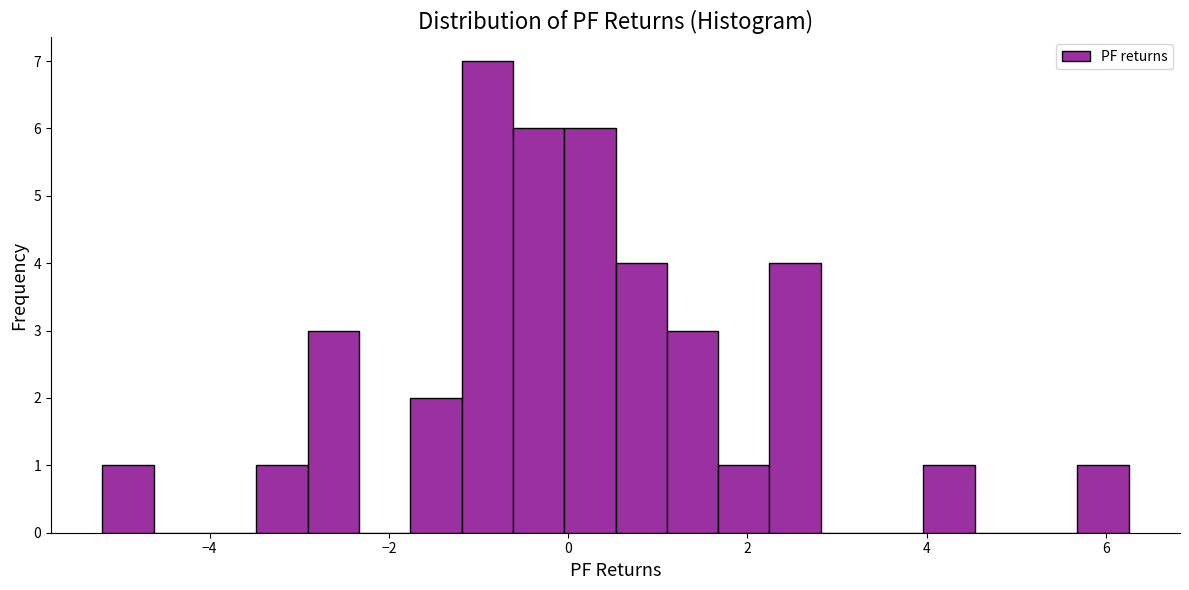

Read against the x-axis, roughly where is the centre of the tallest bar?

-1.0